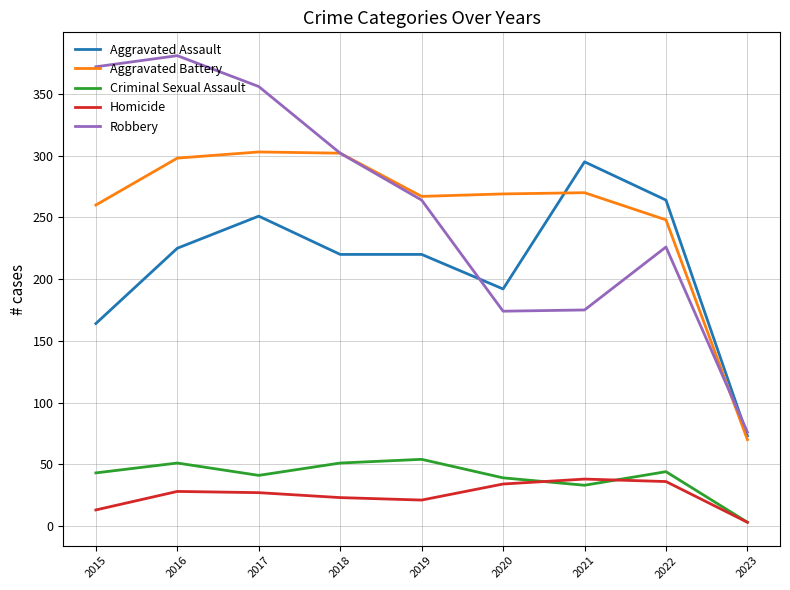

True or false: Aggravated Assault has a value of 295 at 2021.

True